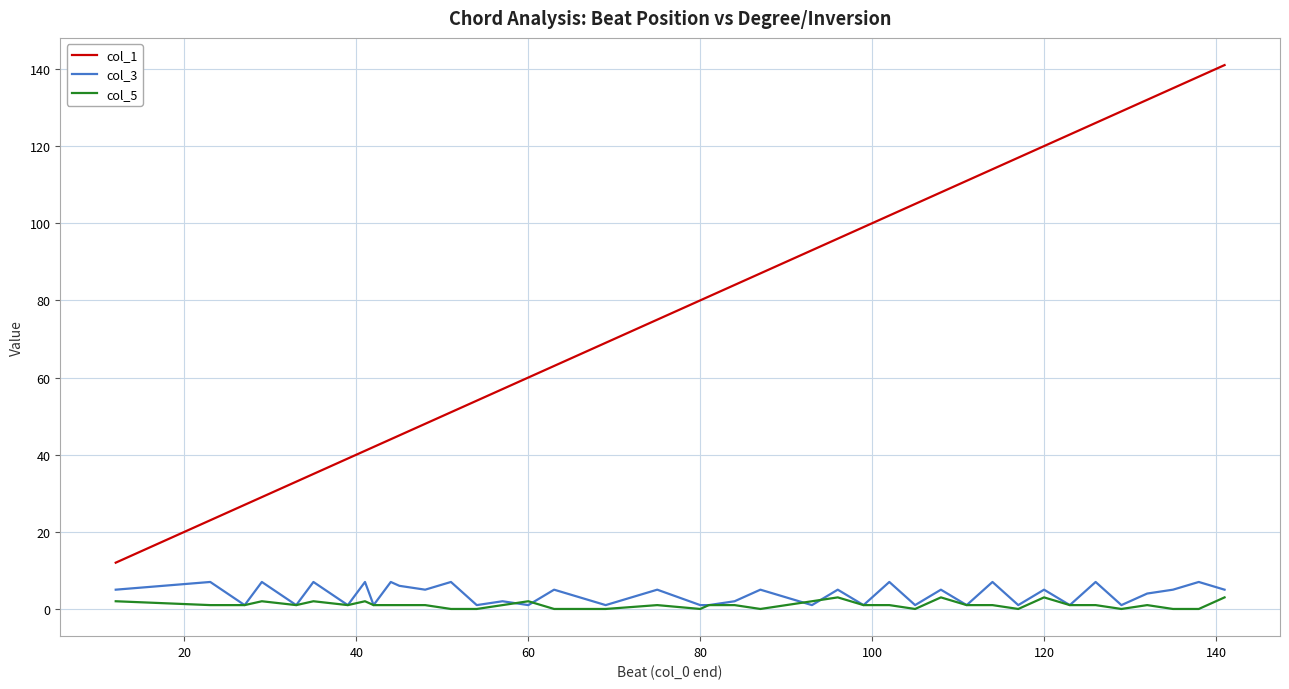

Which series has the widest spread of values?

col_1